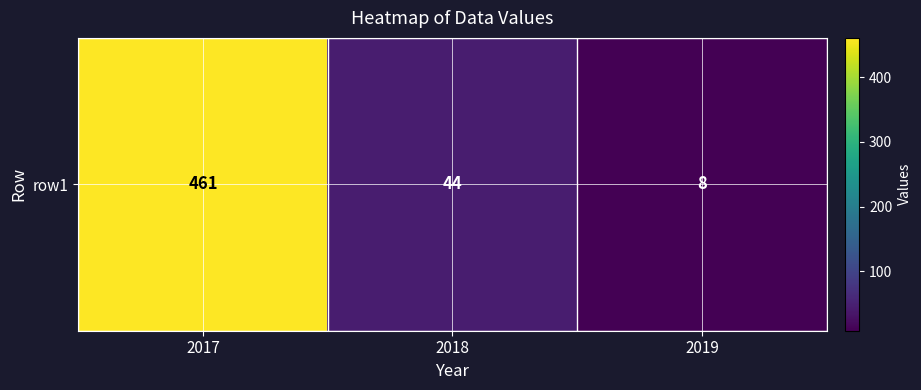

What is the difference between the maximum and minimum values?

453